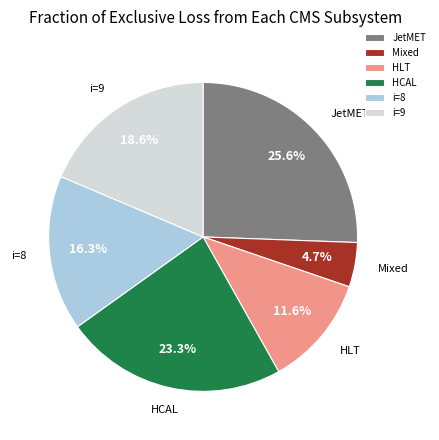

Rank the categories by value from lowest to highest.

Mixed, HLT, i=8, i=9, HCAL, JetMET